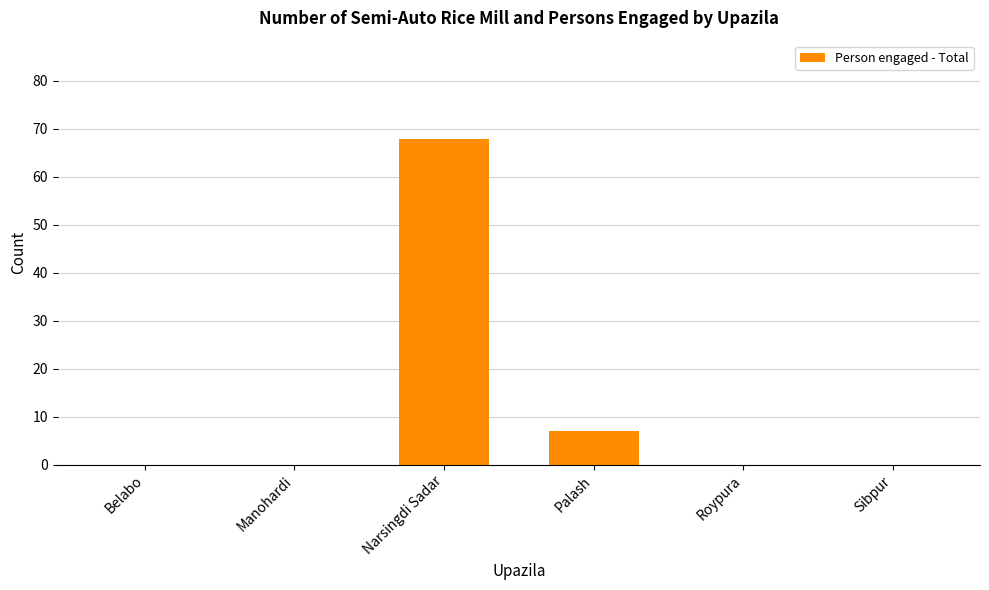

Reading right to left, list all the values displayed in this chart.

Sibpur=0	Roypura=0	Palash=7	Narsingdi Sadar=68	Manohardi=0	Belabo=0